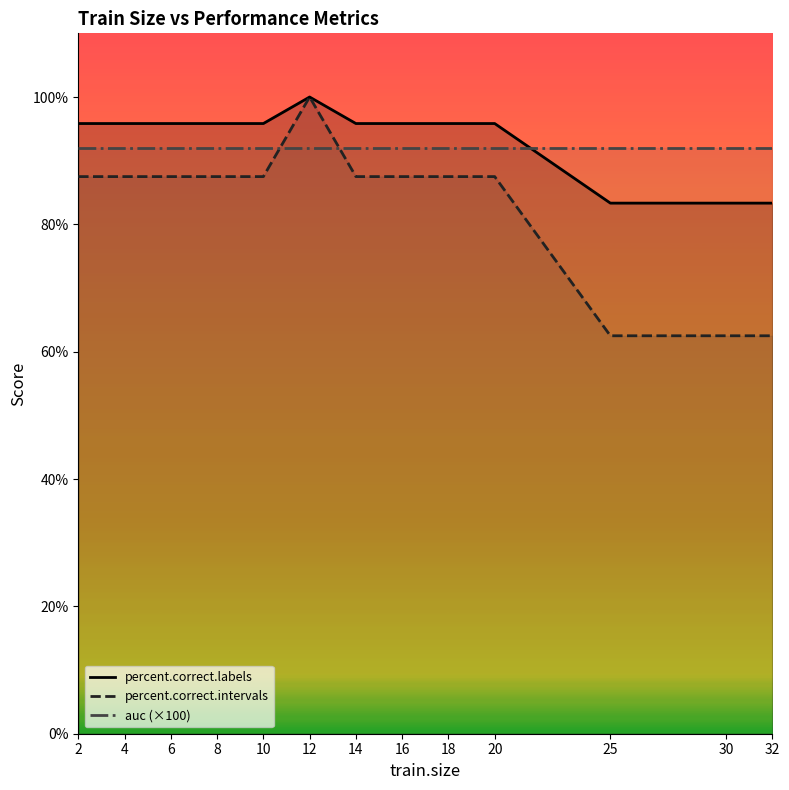

Between 6 and 18, which is larger?

6